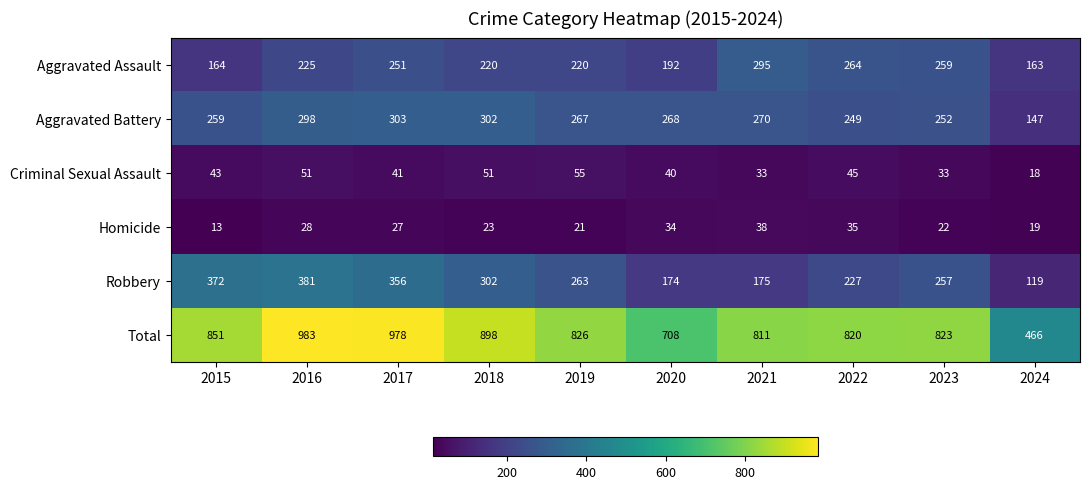

List the series in order of their peak value, highest first.

Total, Robbery, Aggravated Battery, Aggravated Assault, Criminal Sexual Assault, Homicide